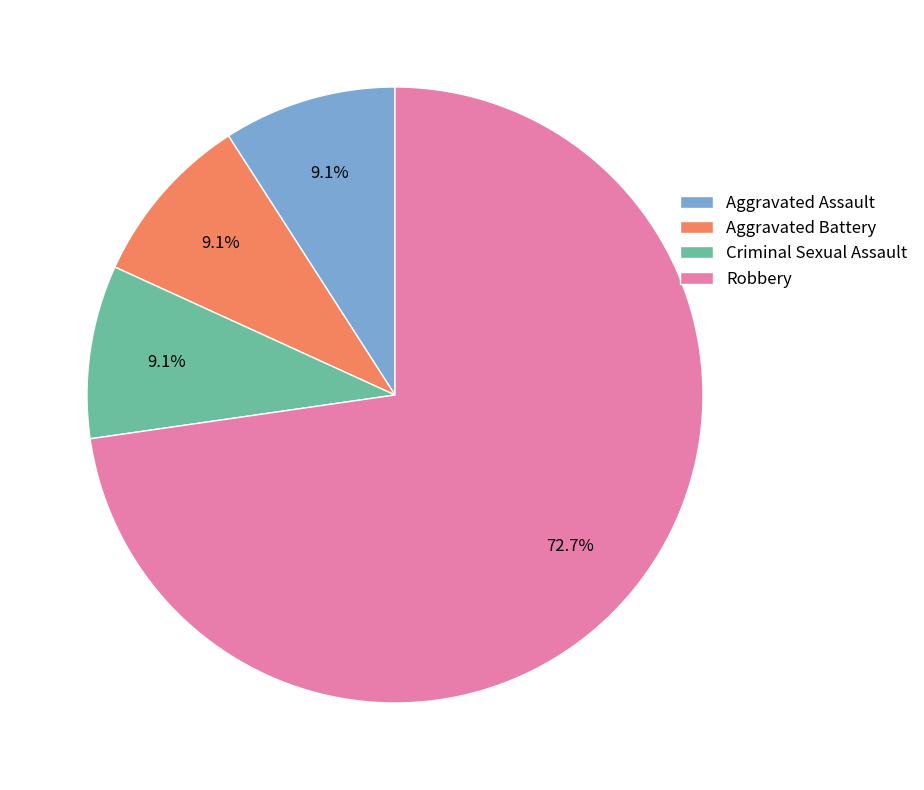

Which category has the biggest portion of the pie?

Robbery